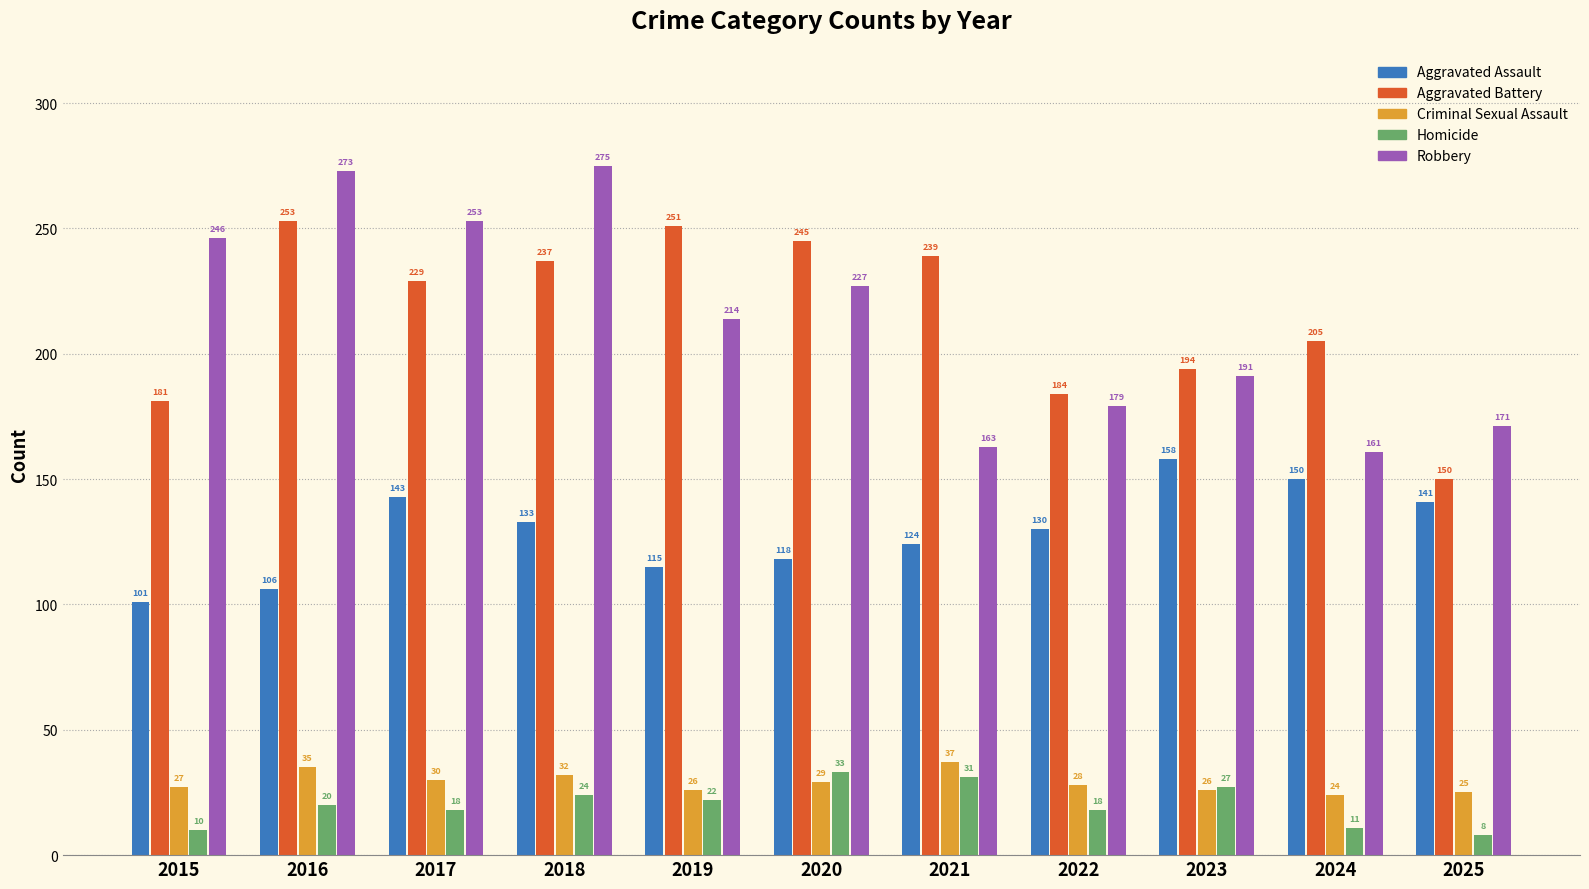

At which category is the sum across all series the highest?

2018